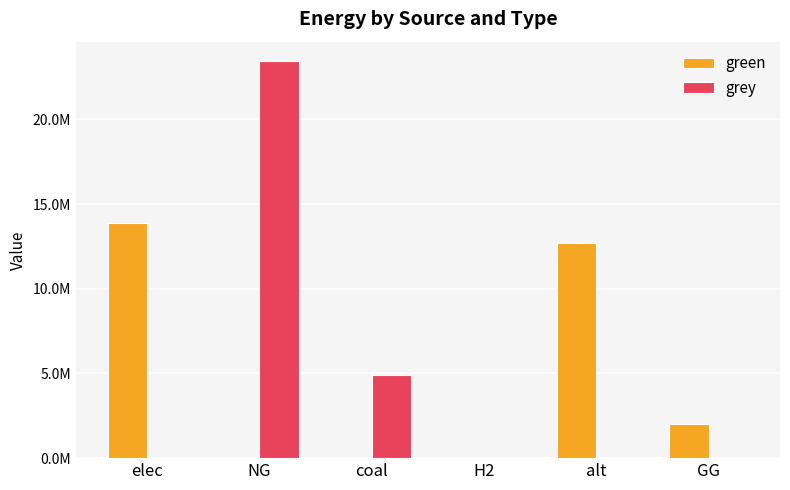

Which series has the largest total across all categories?

green